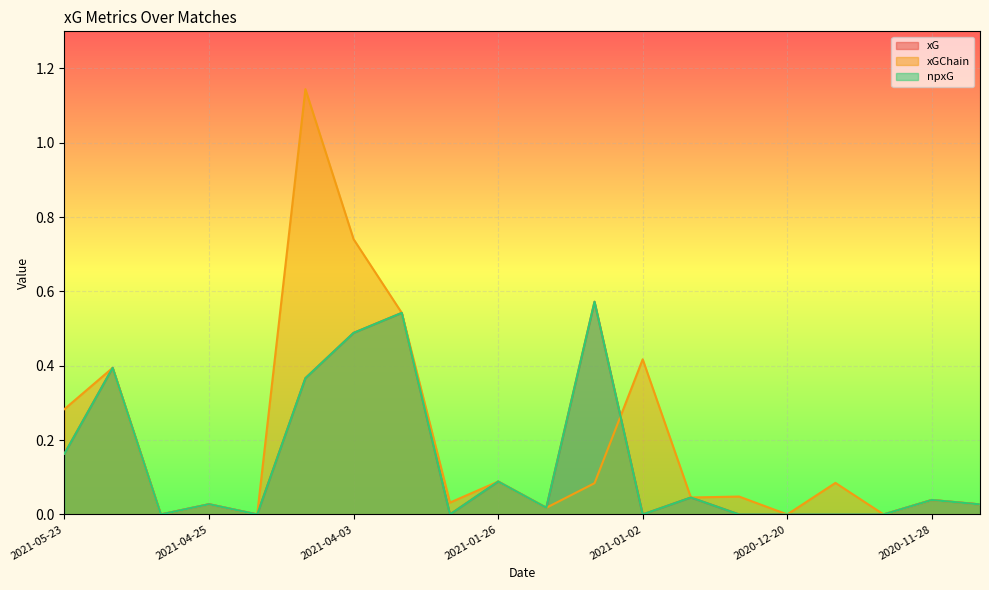

What position from the right is 2021-04-03?

14